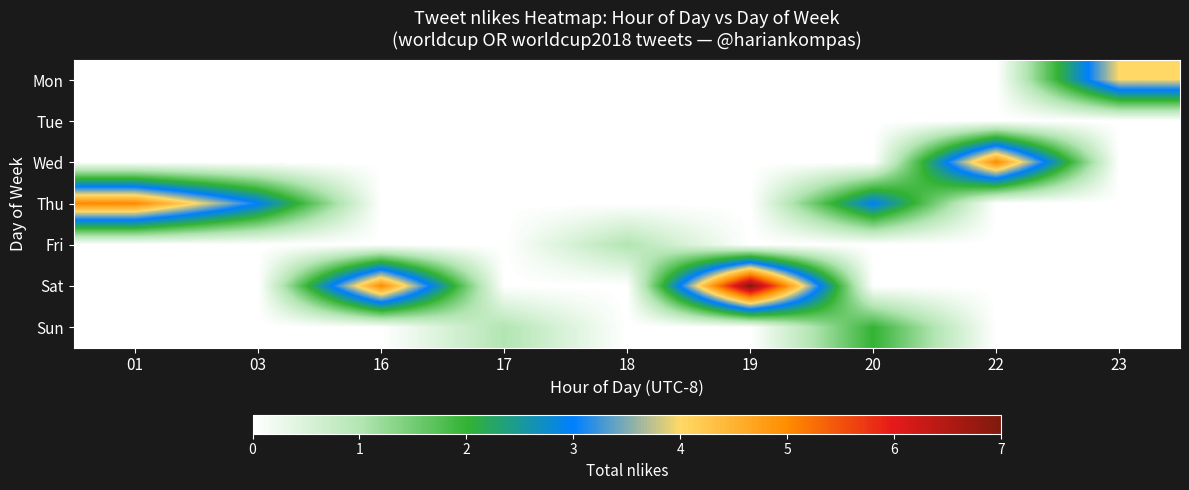

At which category is the sum across all series the highest?

19